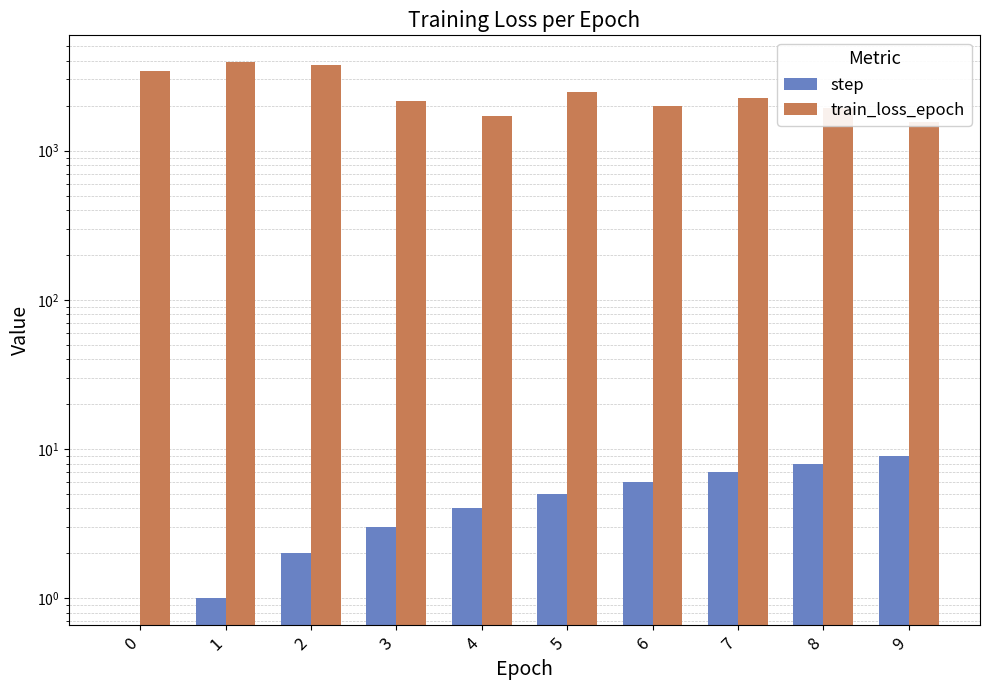

How many values in the train_loss_epoch series are below 2263?

5